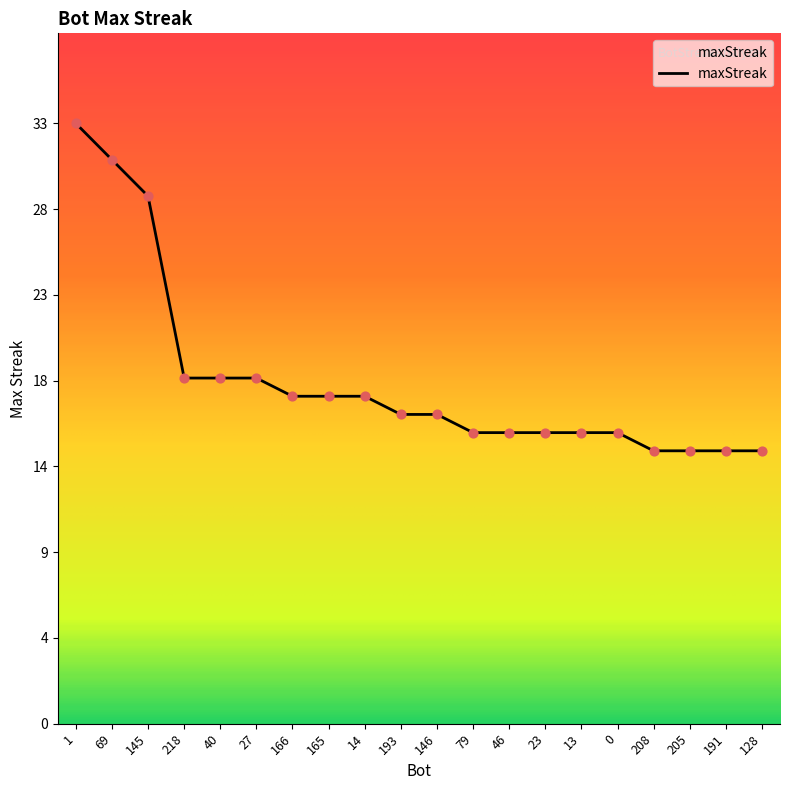

Does the chart have visible grid lines?

No